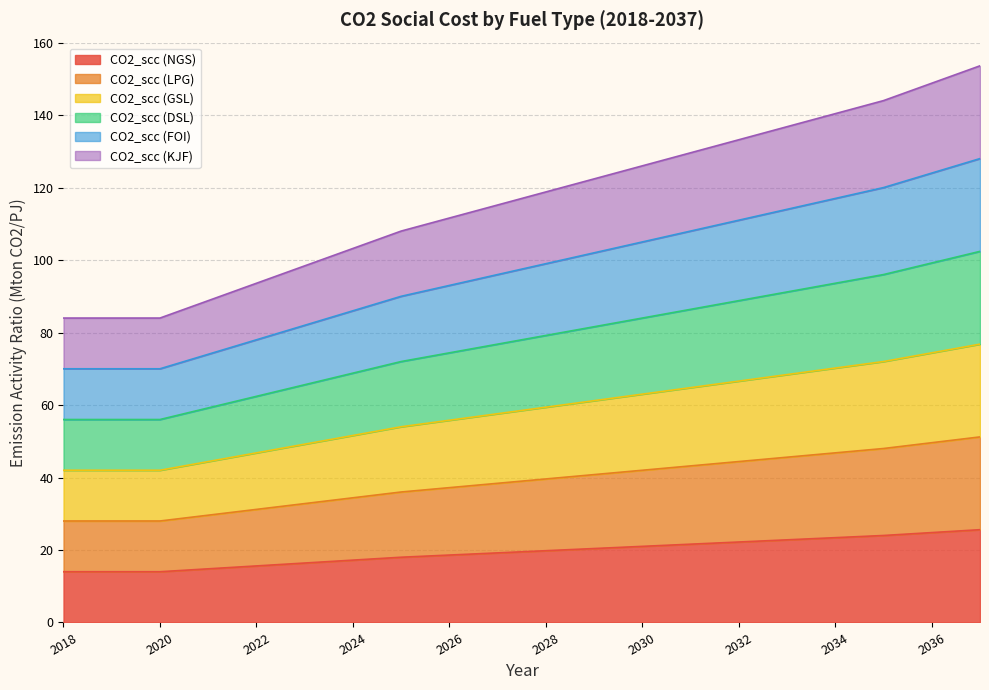

Reading right to left, extract all data points from this chart.

CO2_scc (NGS): 2037=25.6	2036=24.8	2035=24.0	2034=23.4	2033=22.8	2032=22.2	2031=21.6	2030=21.0	2029=20.4	2028=19.8	2027=19.2	2026=18.6	2025=18.0	2024=17.2	2023=16.4	2022=15.6	2021=14.8	2020=14.0	2019=14.0	2018=14.0
CO2_scc (LPG): 2037=51.2	2036=49.6	2035=48.0	2034=46.8	2033=45.6	2032=44.4	2031=43.2	2030=42.0	2029=40.8	2028=39.6	2027=38.4	2026=37.2	2025=36.0	2024=34.4	2023=32.8	2022=31.2	2021=29.6	2020=28.0	2019=28.0	2018=28.0
CO2_scc (GSL): 2037=76.8	2036=74.4	2035=72.0	2034=70.2	2033=68.4	2032=66.6	2031=64.8	2030=63.0	2029=61.2	2028=59.4	2027=57.6	2026=55.8	2025=54.0	2024=51.6	2023=49.2	2022=46.8	2021=44.4	2020=42.0	2019=42.0	2018=42.0
CO2_scc (DSL): 2037=102.4	2036=99.2	2035=96.0	2034=93.6	2033=91.2	2032=88.8	2031=86.4	2030=84.0	2029=81.6	2028=79.2	2027=76.8	2026=74.4	2025=72.0	2024=68.8	2023=65.6	2022=62.4	2021=59.2	2020=56.0	2019=56.0	2018=56.0
CO2_scc (FOI): 2037=128.0	2036=124.0	2035=120.0	2034=117.0	2033=114.0	2032=111.0	2031=108.0	2030=105.0	2029=102.0	2028=99.0	2027=96.0	2026=93.0	2025=90.0	2024=86.0	2023=82.0	2022=78.0	2021=74.0	2020=70.0	2019=70.0	2018=70.0
CO2_scc (KJF): 2037=153.6	2036=148.8	2035=144.0	2034=140.4	2033=136.8	2032=133.2	2031=129.6	2030=126.0	2029=122.4	2028=118.8	2027=115.2	2026=111.6	2025=108.0	2024=103.2	2023=98.4	2022=93.6	2021=88.8	2020=84.0	2019=84.0	2018=84.0